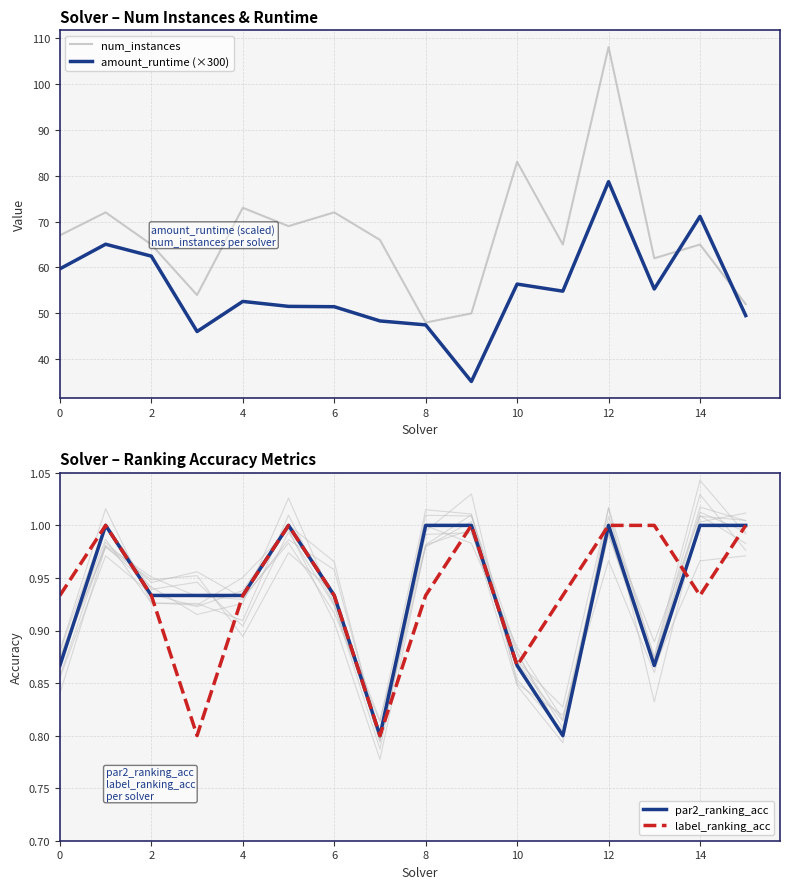

At how many categories does at least one series exceed 11?

16